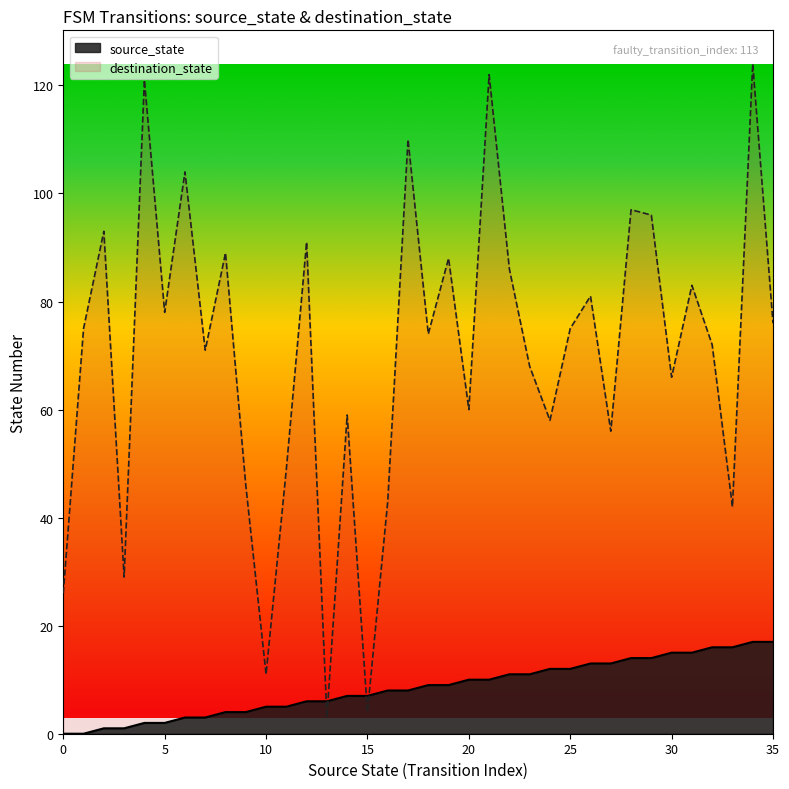

How many lines are shown in the chart?

2